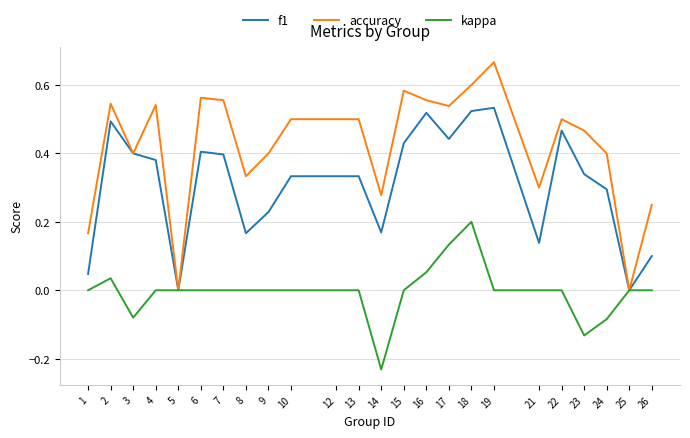

What is the total value across all series at 19?

1.2